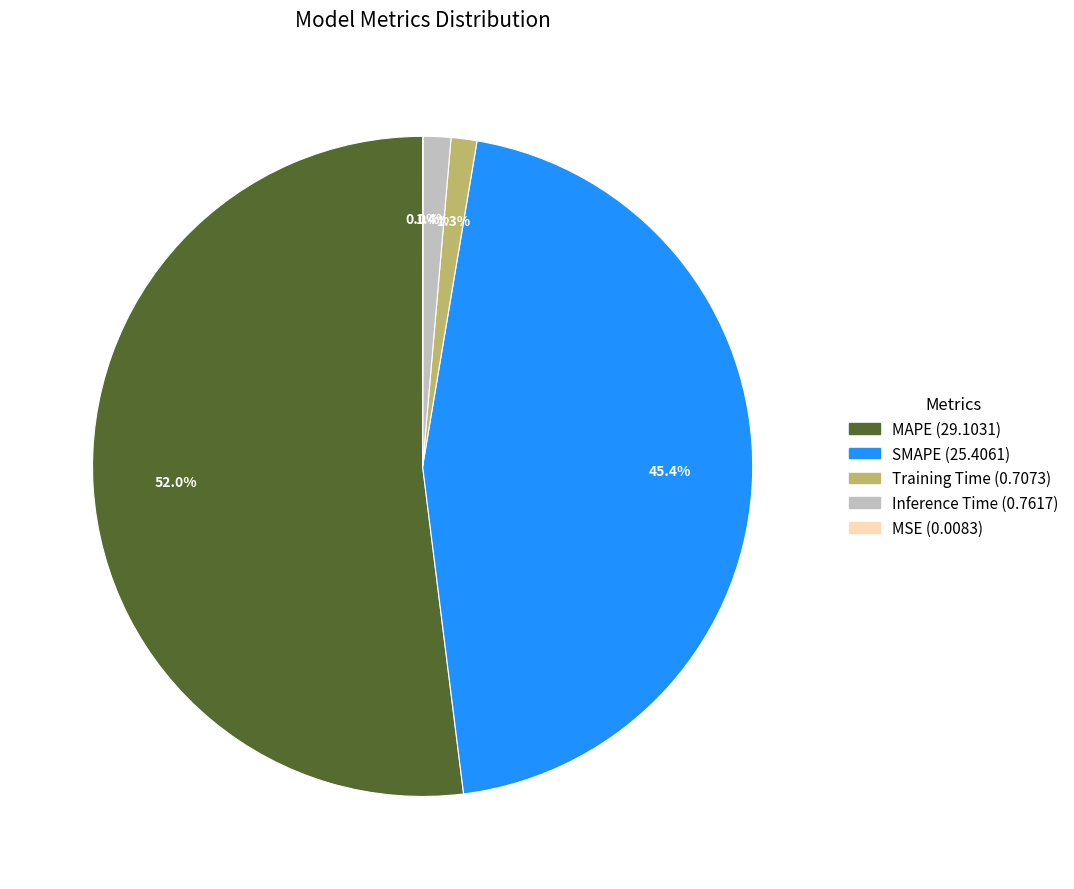

Which category has the biggest portion of the pie?

MAPE